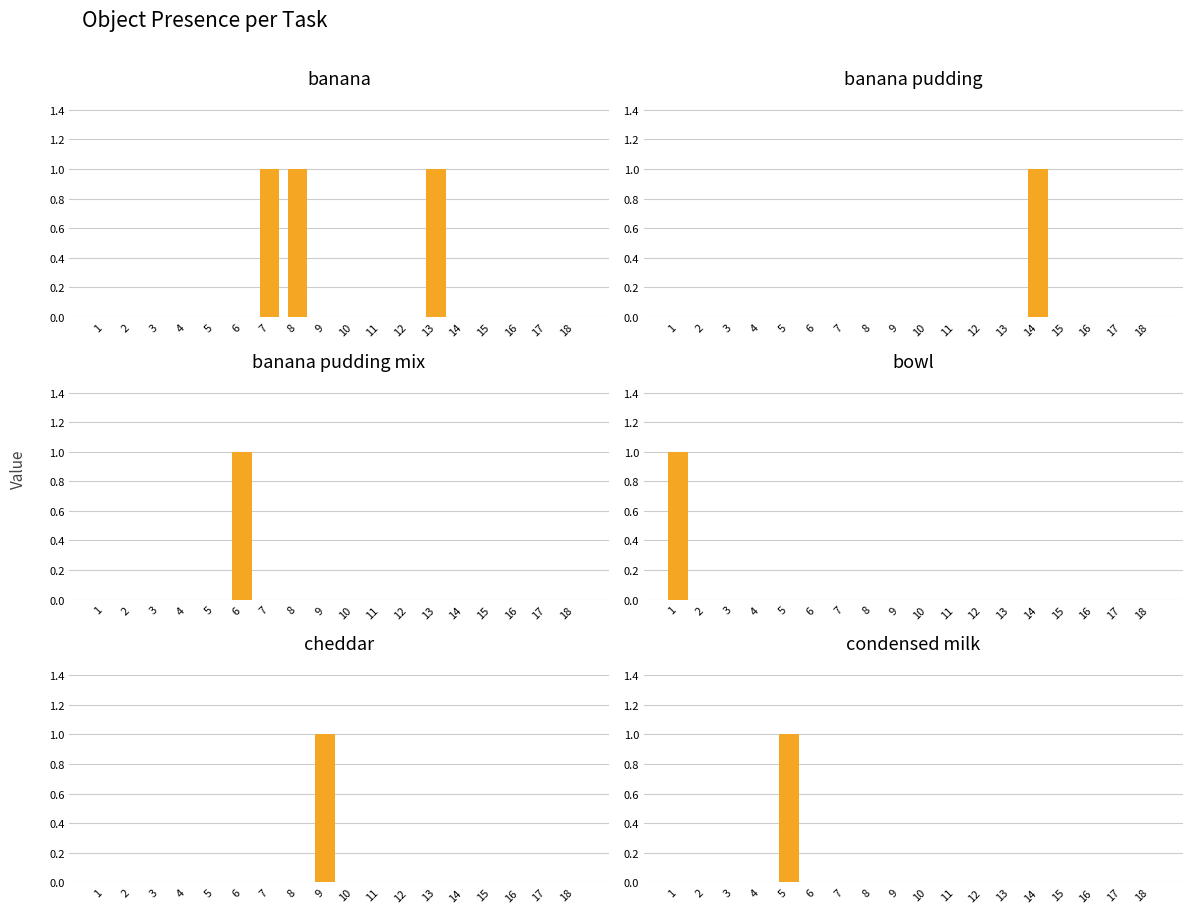

Are the bars horizontal?

No